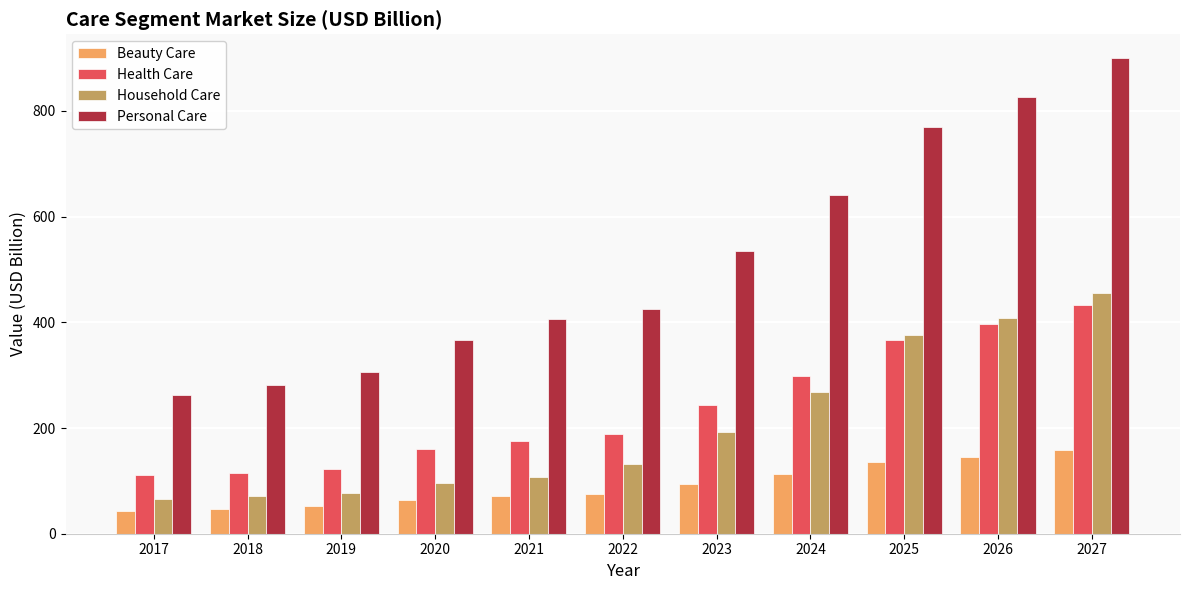

Is it true that Beauty Care equals 94.4 at 2023?

True